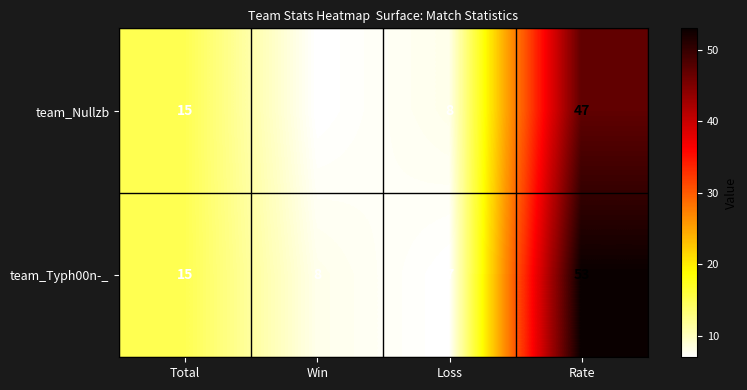

At which category is the sum across all series the highest?

Rate